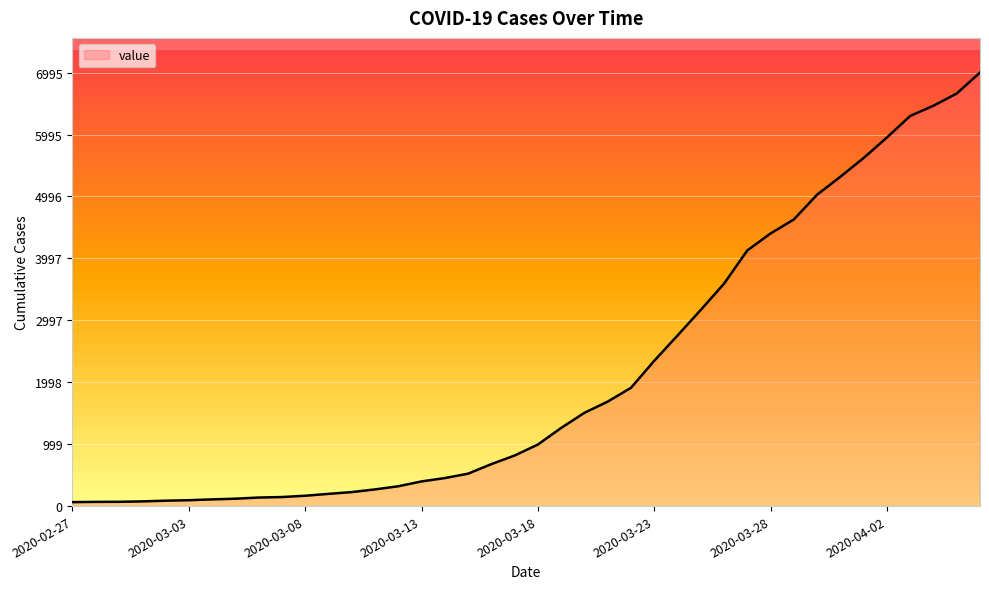

What is the difference between the maximum and minimum values?

6931